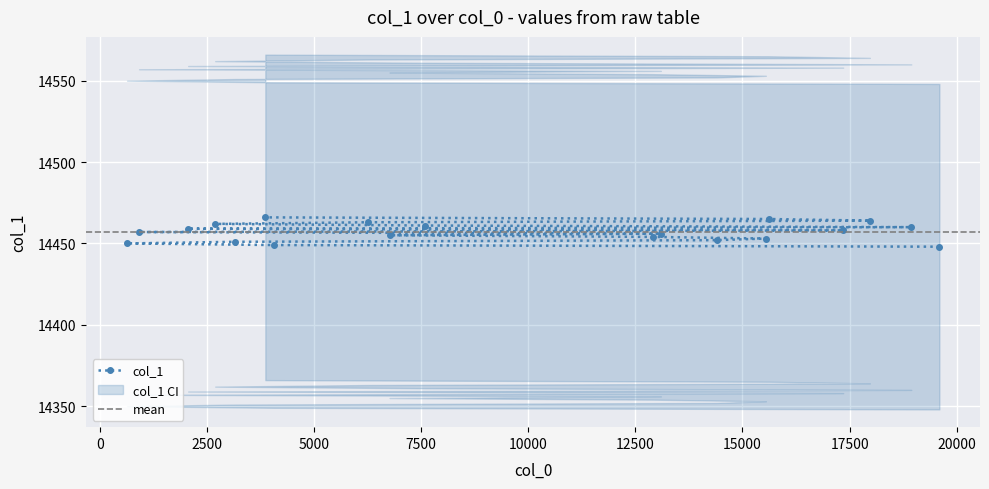

List the labels in order of value, smallest first.

19596, 4057, 634, 3163, 14395, 15546, 12900, 6762, 13094, 914, 17350, 2060, 18940, 7590, 2691, 6258, 17974, 15616, 3861